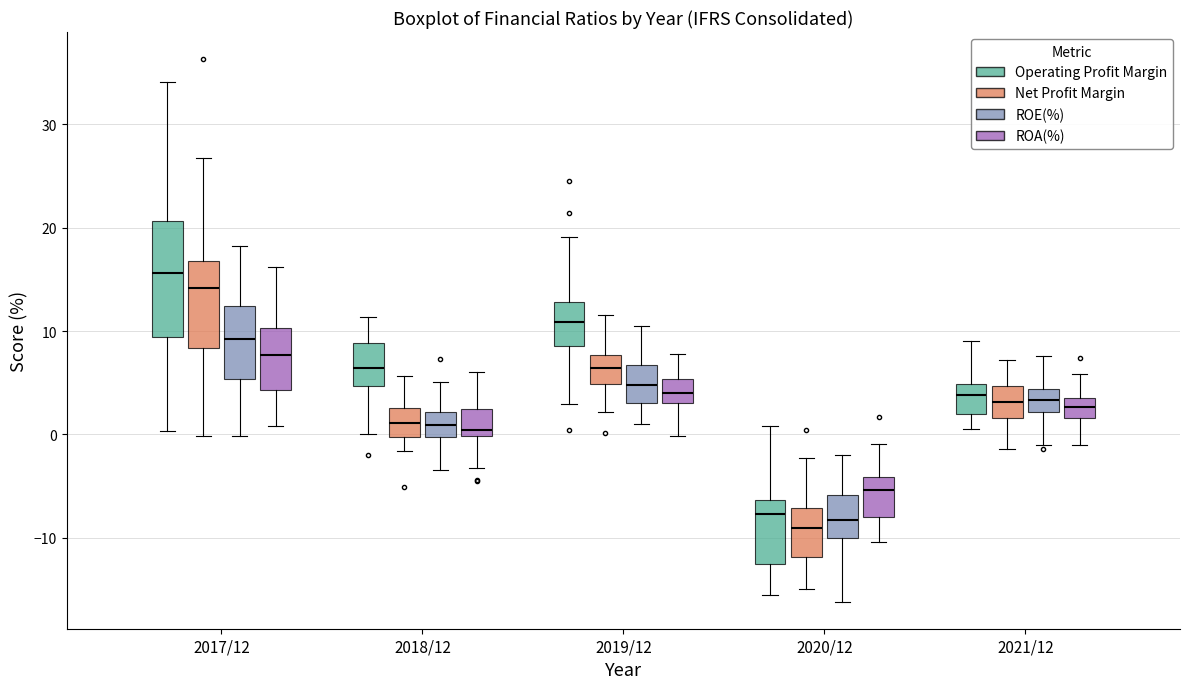

Reading left to right, transcribe this box plot: for each box, give where its median line is, the range the box spans, and where its two whiskers end, as read against the y-axis. The values are not printed on the chart, so give them approximately, as read against the axis.

2017/12 (Operating Profit Margin): median 16, box 9 to 21, whiskers 0 to 34
2017/12 (Net Profit Margin): median 14, box 8 to 17, whiskers 0 to 27
2017/12 (ROE(%)): median 9, box 5 to 12, whiskers 0 to 18
2017/12 (ROA(%)): median 8, box 4 to 10, whiskers 1 to 16
2018/12 (Operating Profit Margin): median 6, box 5 to 9, whiskers 0 to 11
2018/12 (Net Profit Margin): median 1, box 0 to 3, whiskers -2 to 6
2018/12 (ROE(%)): median 1, box 0 to 2, whiskers -3 to 5
2018/12 (ROA(%)): median 0 (just above the box's lower edge), box 0 to 2, whiskers -3 to 6
2019/12 (Operating Profit Margin): median 11, box 9 to 13, whiskers 3 to 19
2019/12 (Net Profit Margin): median 6, box 5 to 8, whiskers 2 to 12
2019/12 (ROE(%)): median 5, box 3 to 7, whiskers 1 to 10
2019/12 (ROA(%)): median 4, box 3 to 5, whiskers 0 to 8
2020/12 (Operating Profit Margin): median -8, box -13 to -6, whiskers -16 to 1
2020/12 (Net Profit Margin): median -9, box -12 to -7, whiskers -15 to -2
2020/12 (ROE(%)): median -8, box -10 to -6, whiskers -16 to -2
2020/12 (ROA(%)): median -5, box -8 to -4, whiskers -10 to -1
2021/12 (Operating Profit Margin): median 4, box 2 to 5, whiskers 1 to 9
2021/12 (Net Profit Margin): median 3, box 2 to 5, whiskers -1 to 7
2021/12 (ROE(%)): median 3, box 2 to 4, whiskers -1 to 8
2021/12 (ROA(%)): median 3, box 2 to 4, whiskers -1 to 6